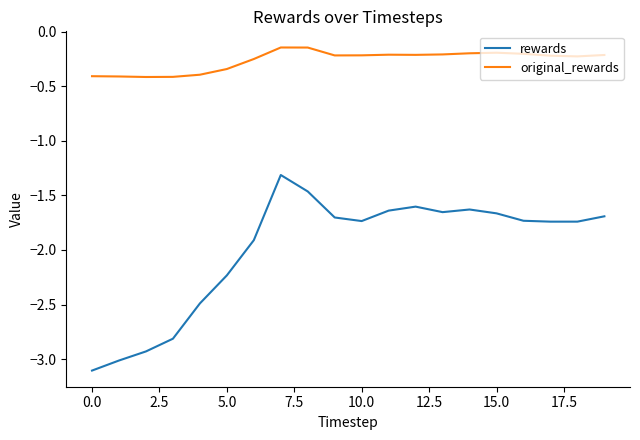

Which series has the largest range (max minus min)?

rewards